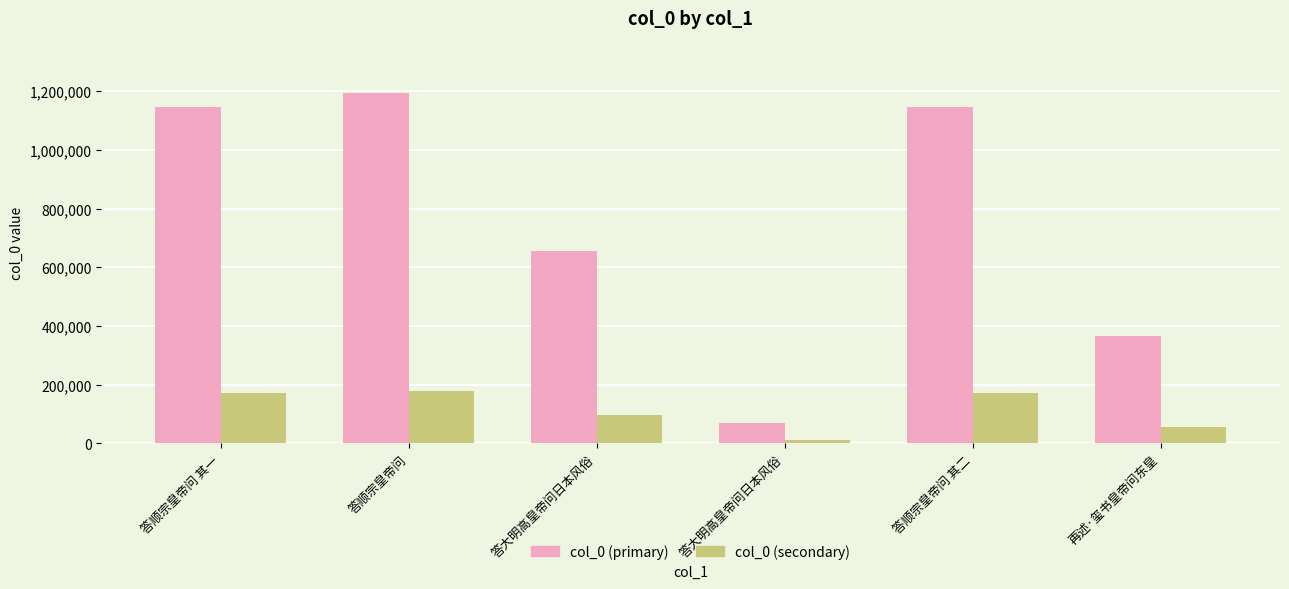

How many groups of bars are there?

6